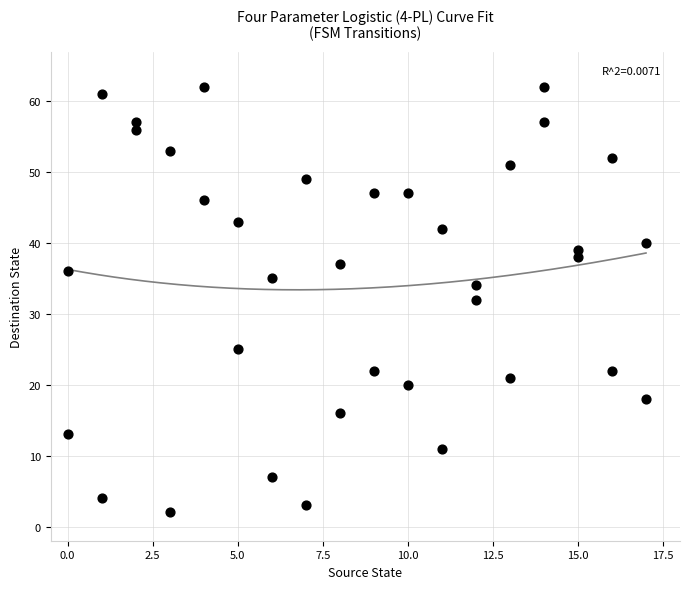

What is the range of X values (max minus min)?

17